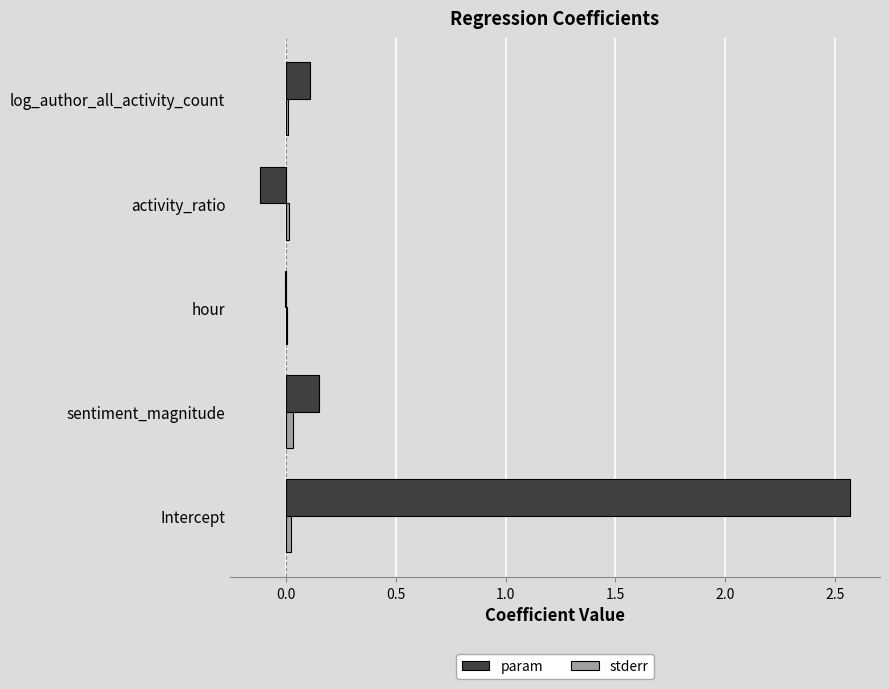

Is the value of stderr at Intercept greater than the value of param at log_author_all_activity_count?

No